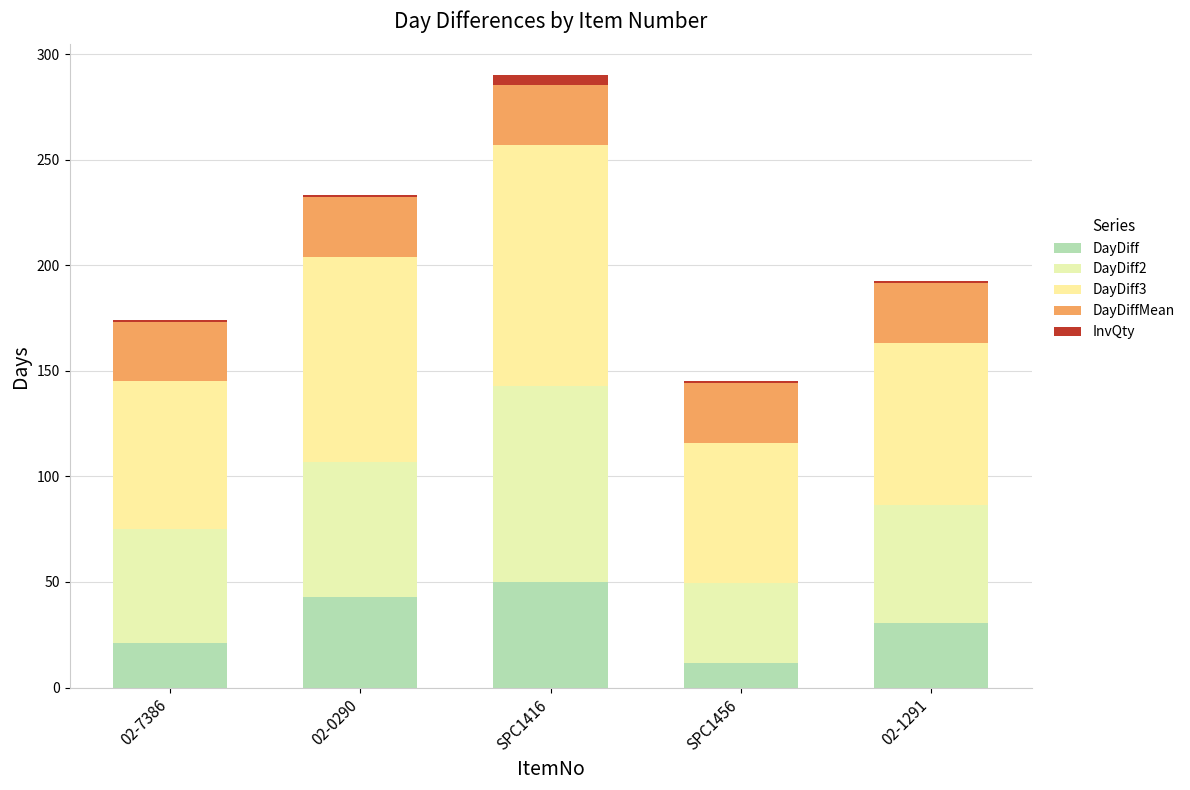

Which series has the largest range (max minus min)?

DayDiff2